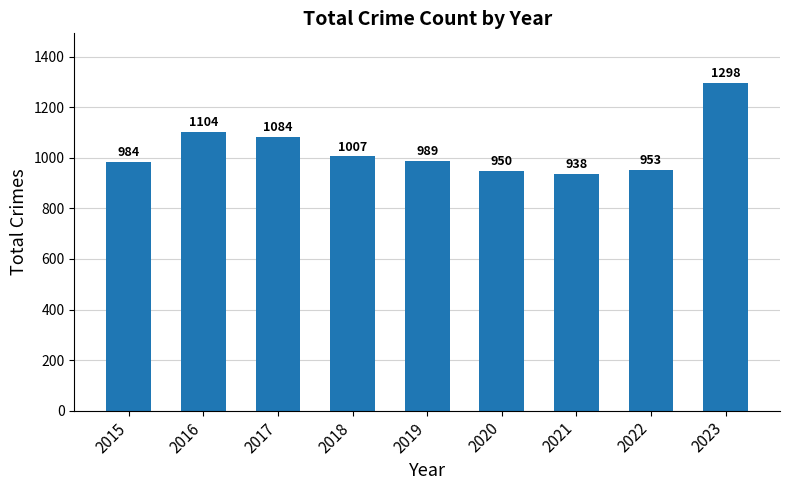

Reading right to left, what are all the values shown in this chart?

1298	953	938	950	989	1007	1084	1104	984